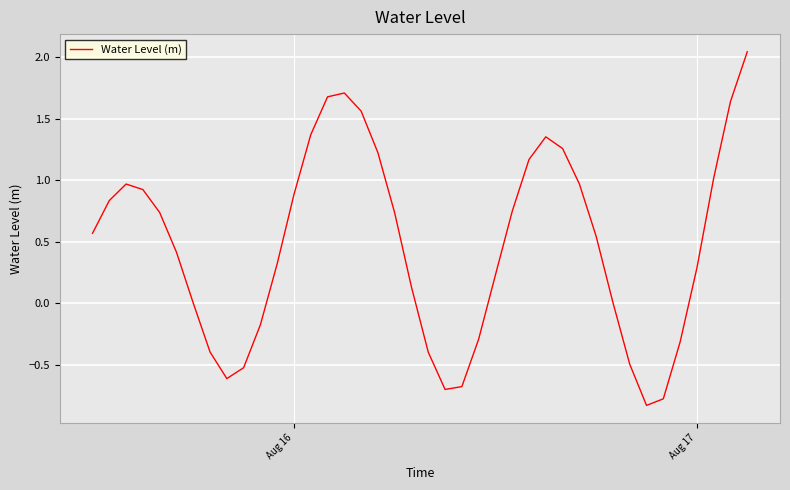

What is the minimum value shown in the chart?

-0.8